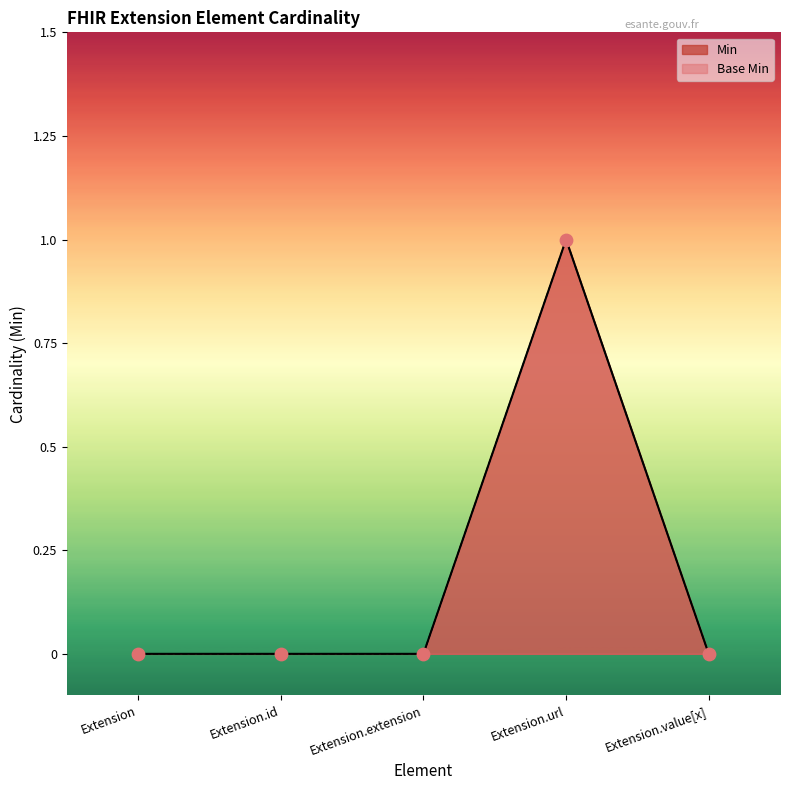

Is the value of Base Min at Extension.extension greater than the value of Min at Extension.url?

No